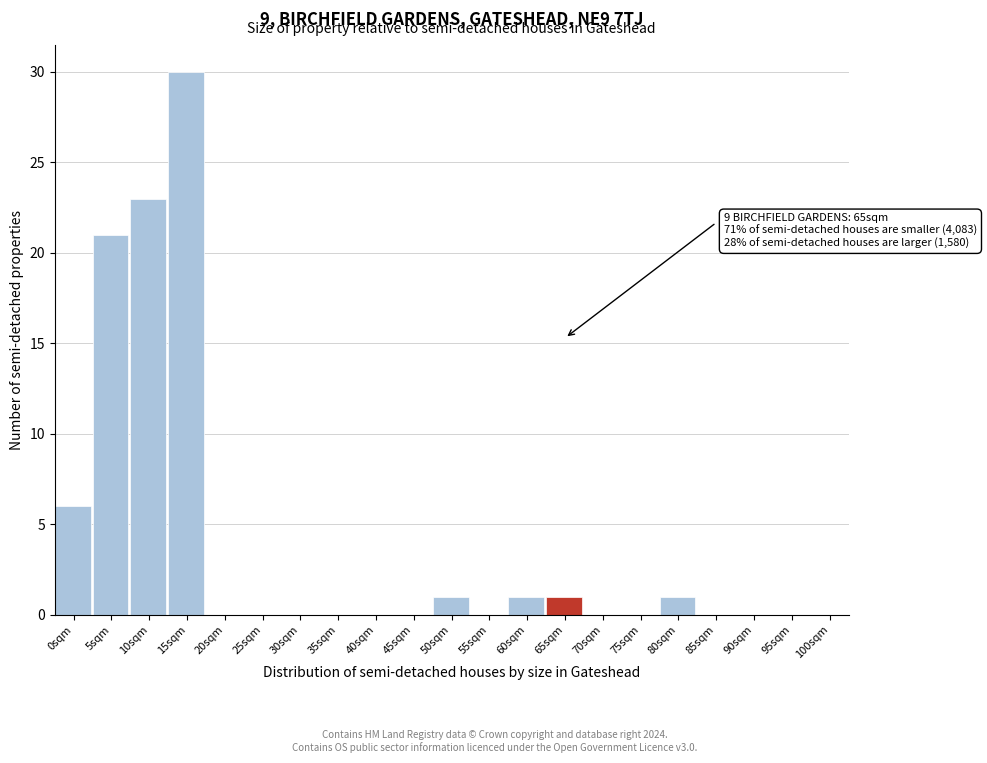

Reading left to right, list all the values displayed in this chart.

0sqm=6	5sqm=21	10sqm=23	15sqm=30	20sqm=0	25sqm=0	30sqm=0	35sqm=0	40sqm=0	45sqm=0	50sqm=1	55sqm=0	60sqm=1	65sqm=1	70sqm=0	75sqm=0	80sqm=1	85sqm=0	90sqm=0	95sqm=0	100sqm=0